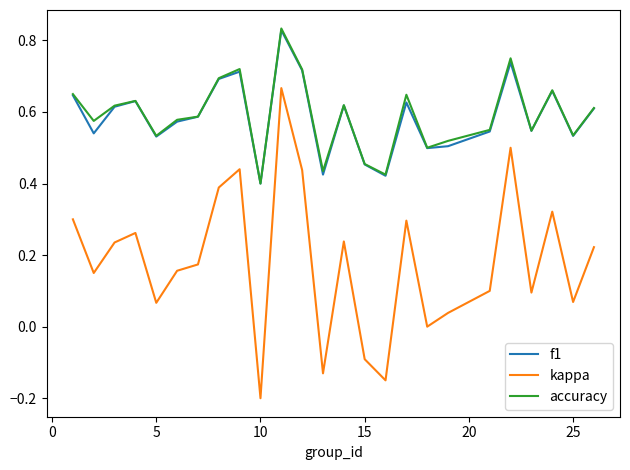

In accuracy, how many points are higher than both neighbors (excluding endpoints)?

7